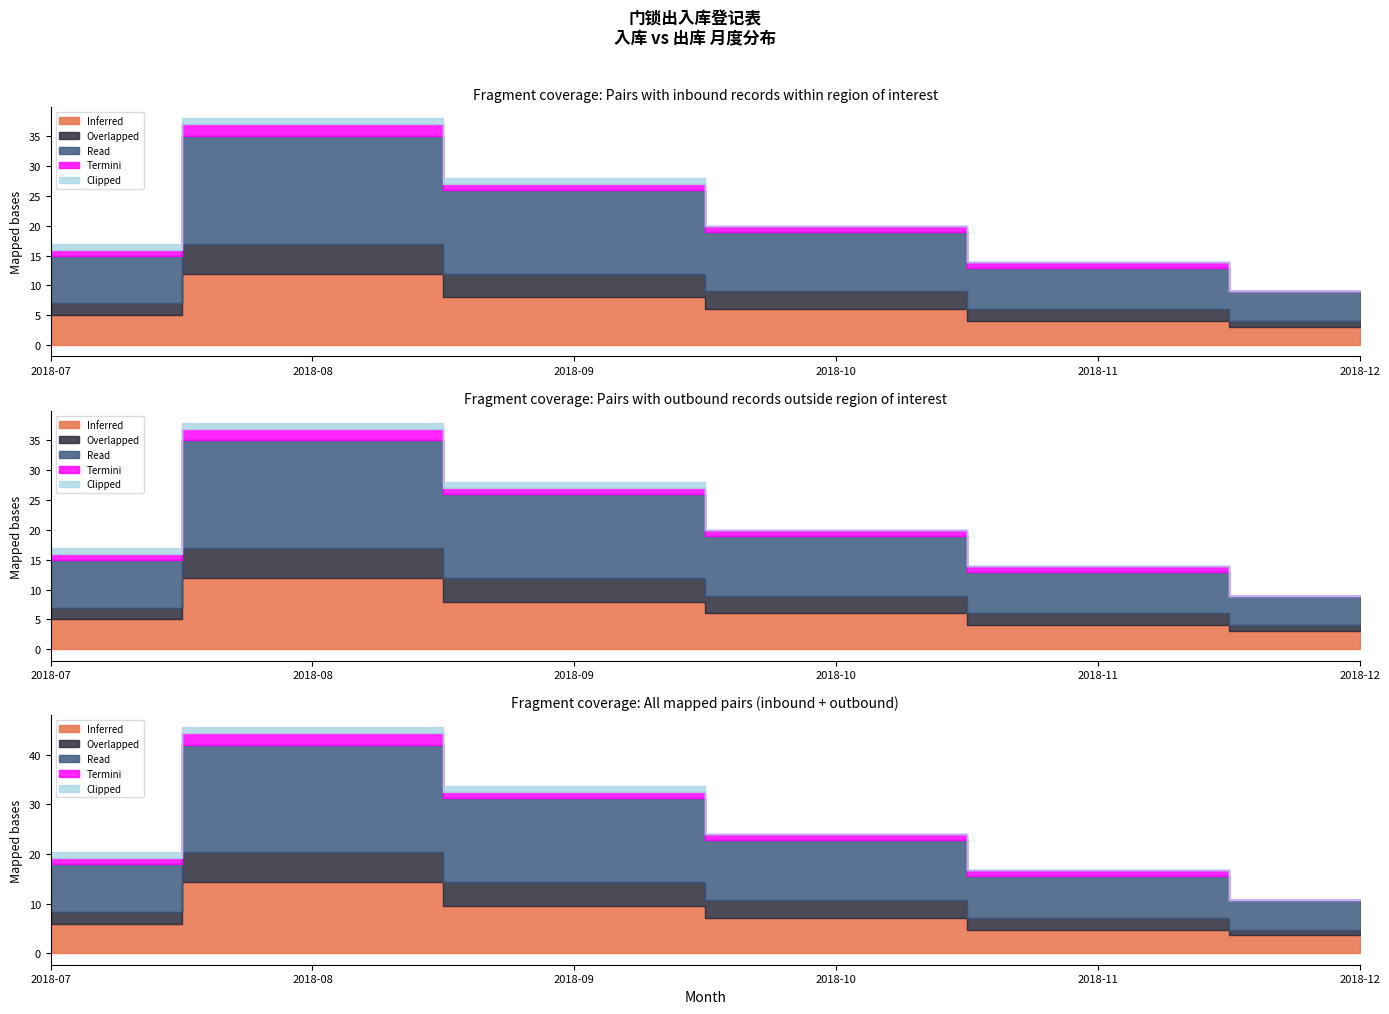

What is the lowest value of the Read series?

5